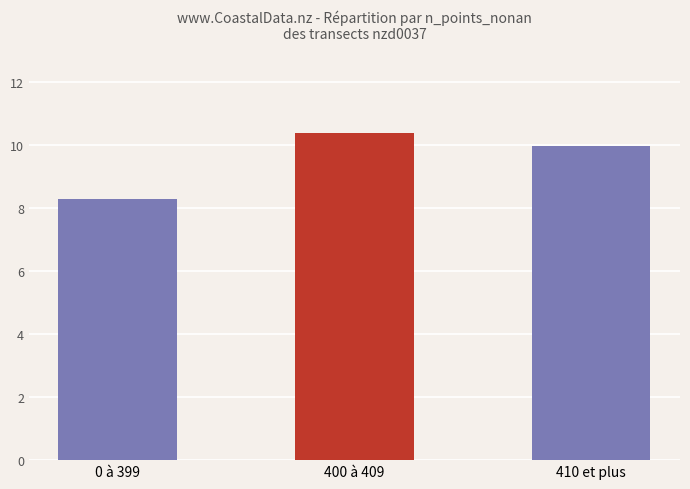

What is the difference between the maximum and minimum values?

2.1